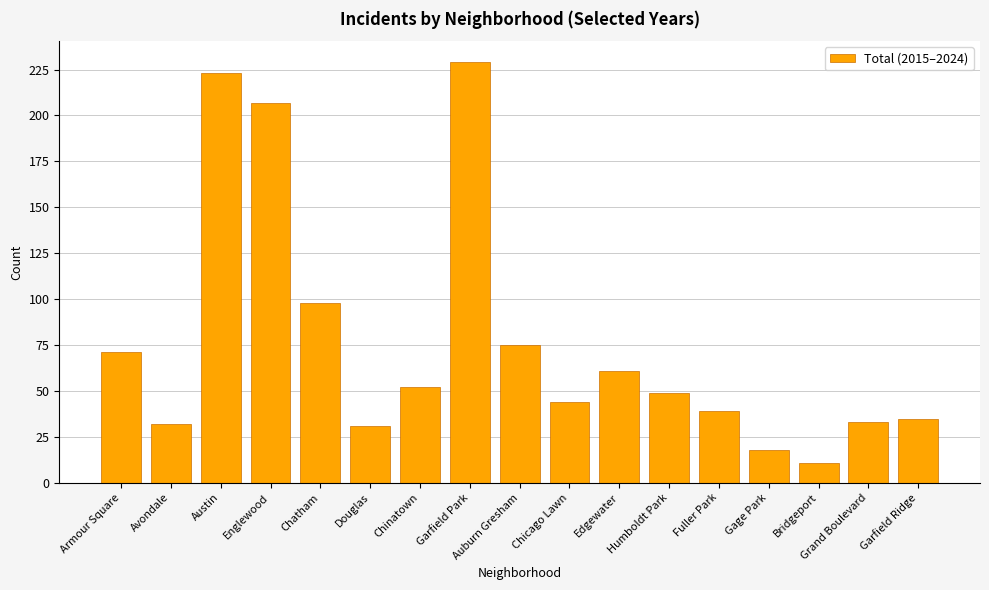

Reading right to left, transcribe all the data shown in this chart.

35	33	11	18	39	49	61	44	75	229	52	31	98	207	223	32	71